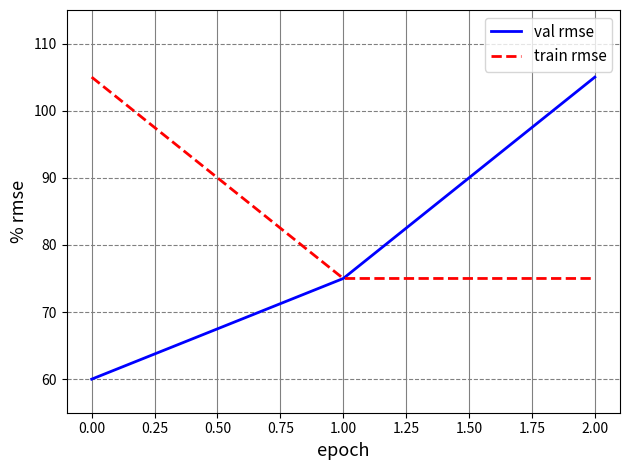

How many lines are shown in the chart?

2